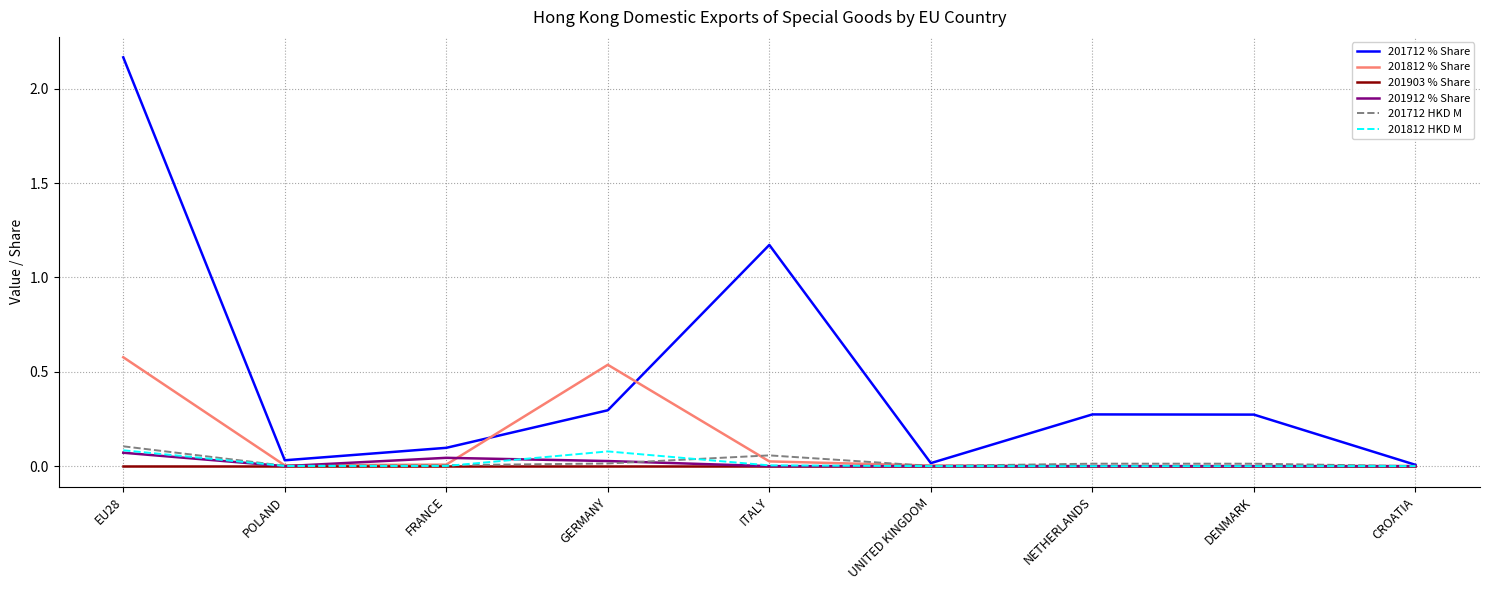

Where is 201712 % Share nearest to the value 1?

ITALY